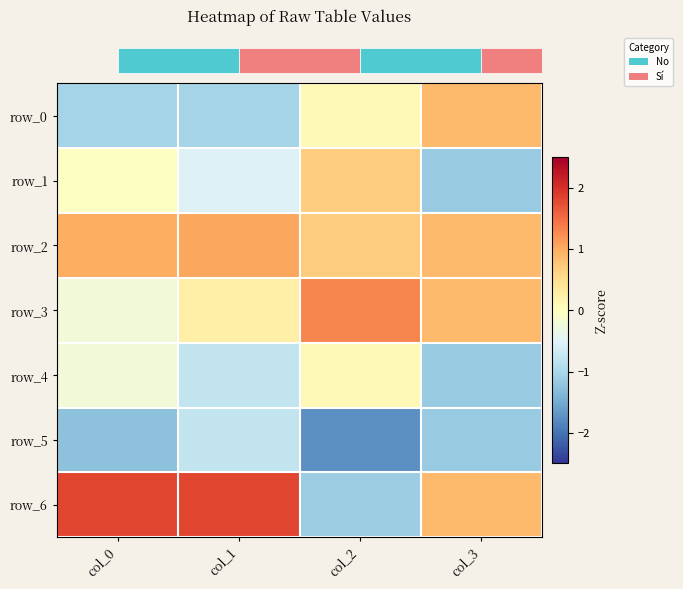

What is the spread (max minus min) of values at col_0?

3.1